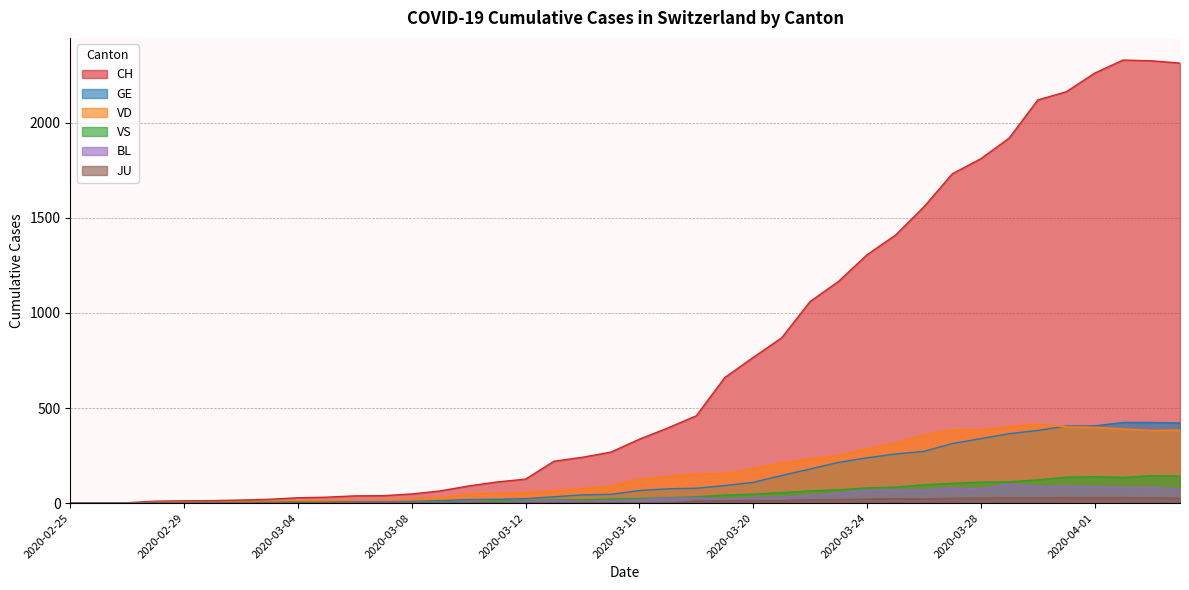

What position from the left is 2020-03-17?

22